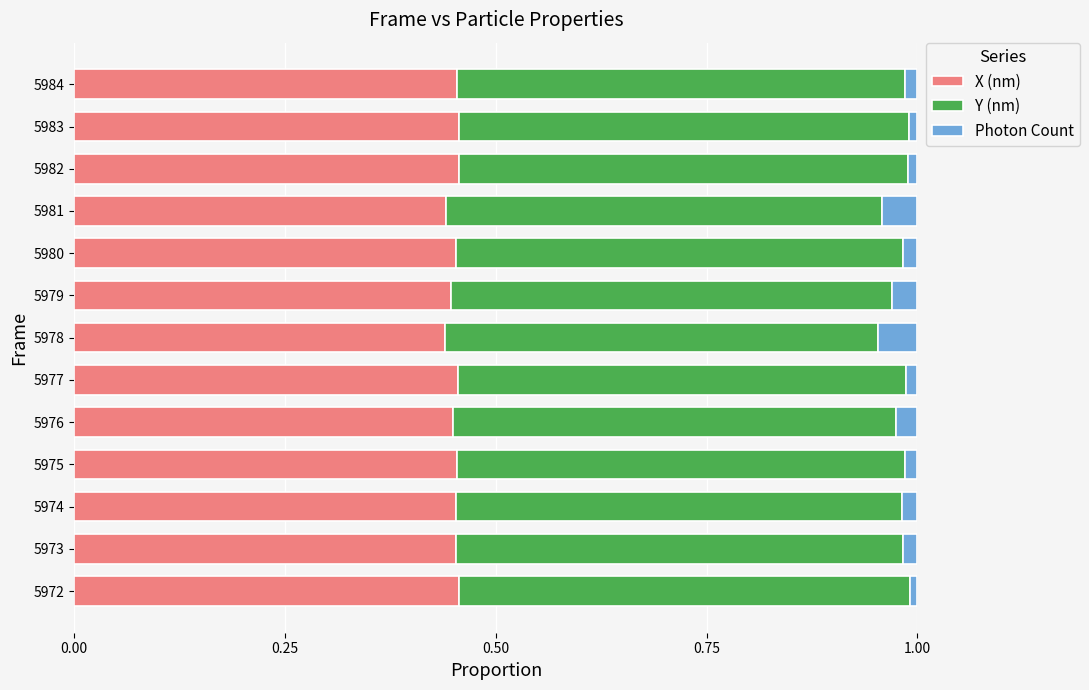

What is the total value across all series at 5976?

1.0